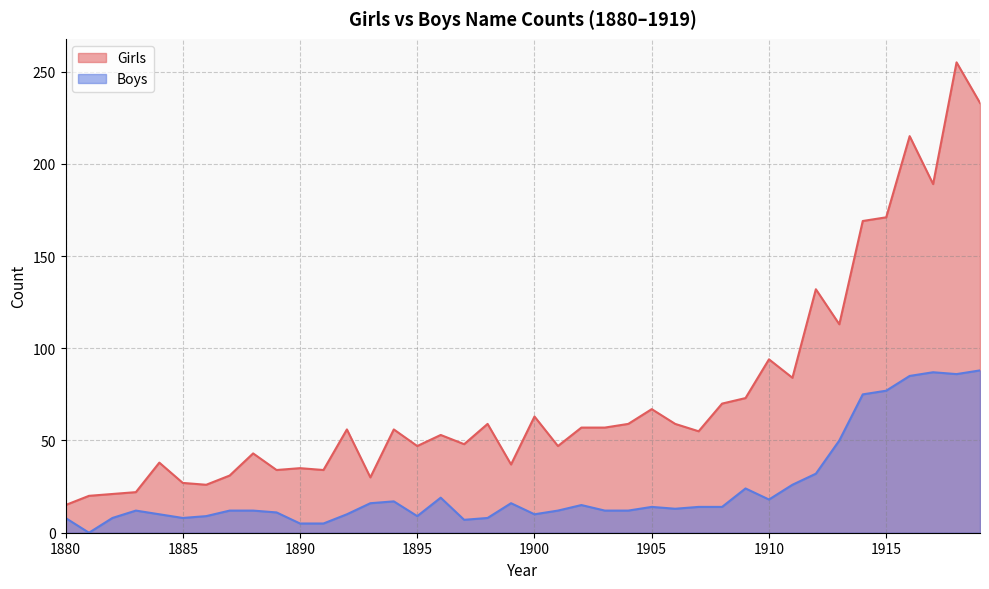

Read the Boys value at 1913, to the nearest 10.

50